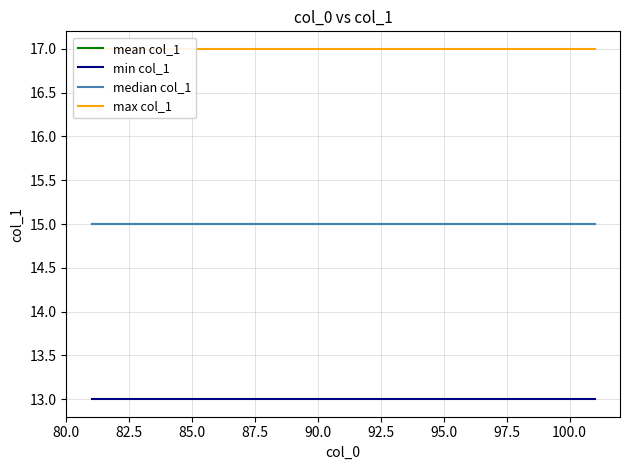

True or false: min col_1 and mean col_1 cross at least once.

False